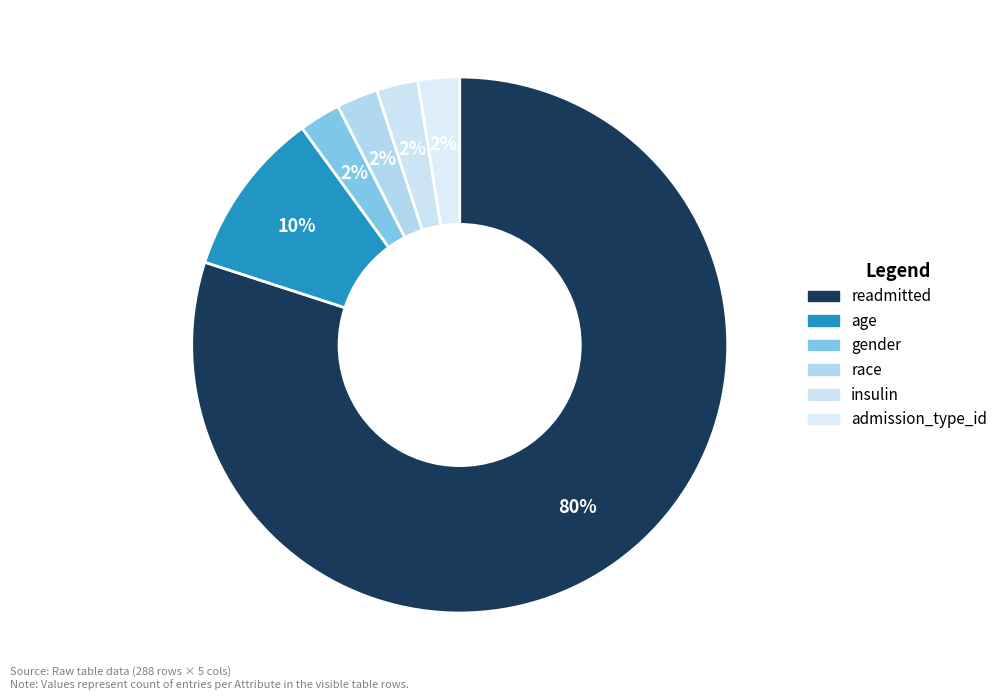

Count the number of slices in the pie.

6